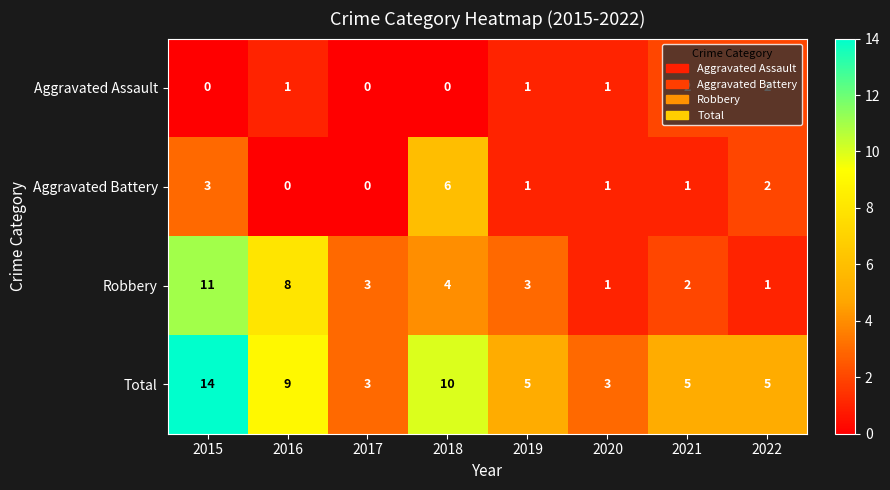

Where does the Total series first go above 5?

2015